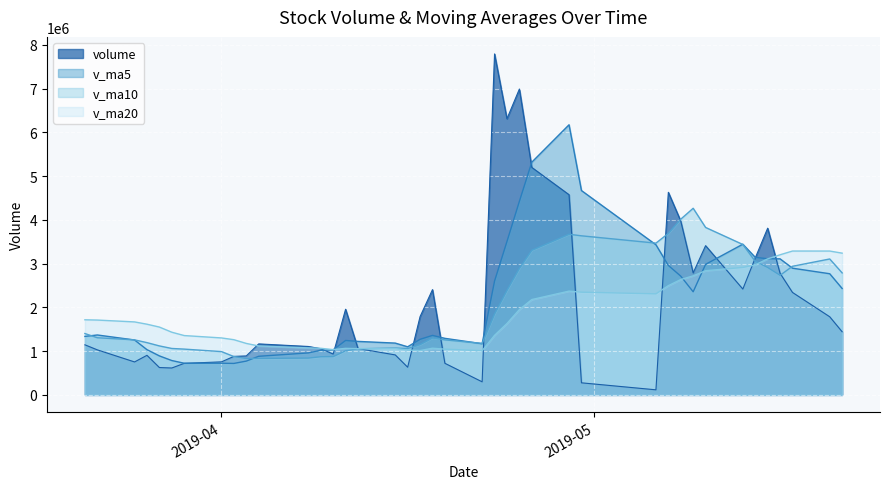

How many interior local peaks does the v_ma5 series have?

6